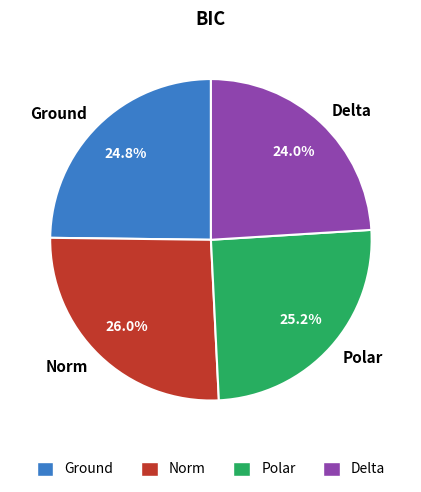

Which slice is the smallest?

Delta